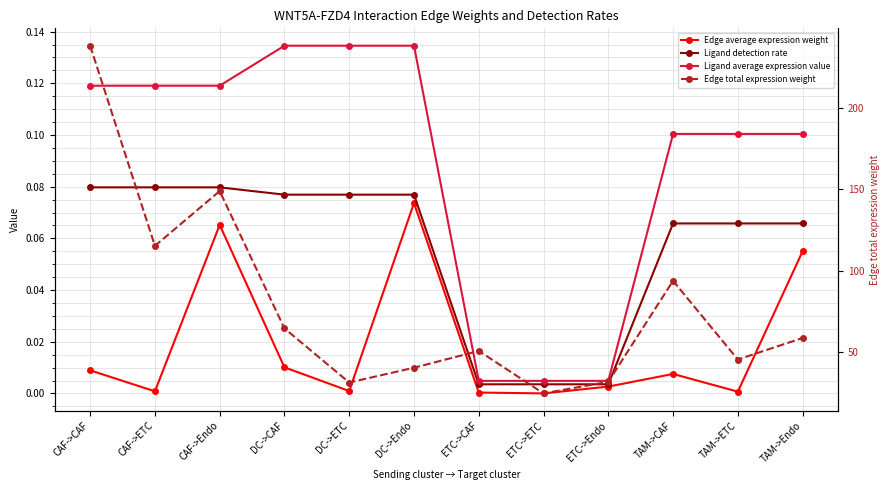

Where does the Edge total expression weight series first go above 58?

CAF->CAF